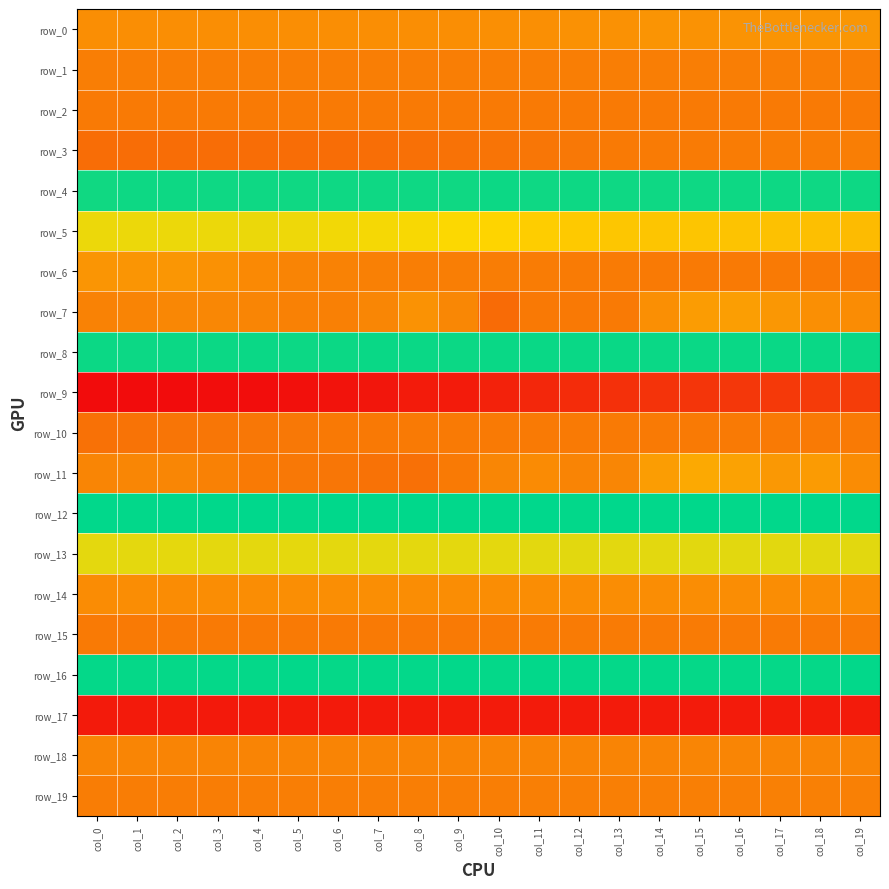

Is the value of row_18 at col_15 greater than the value of row_13 at col_14?

No